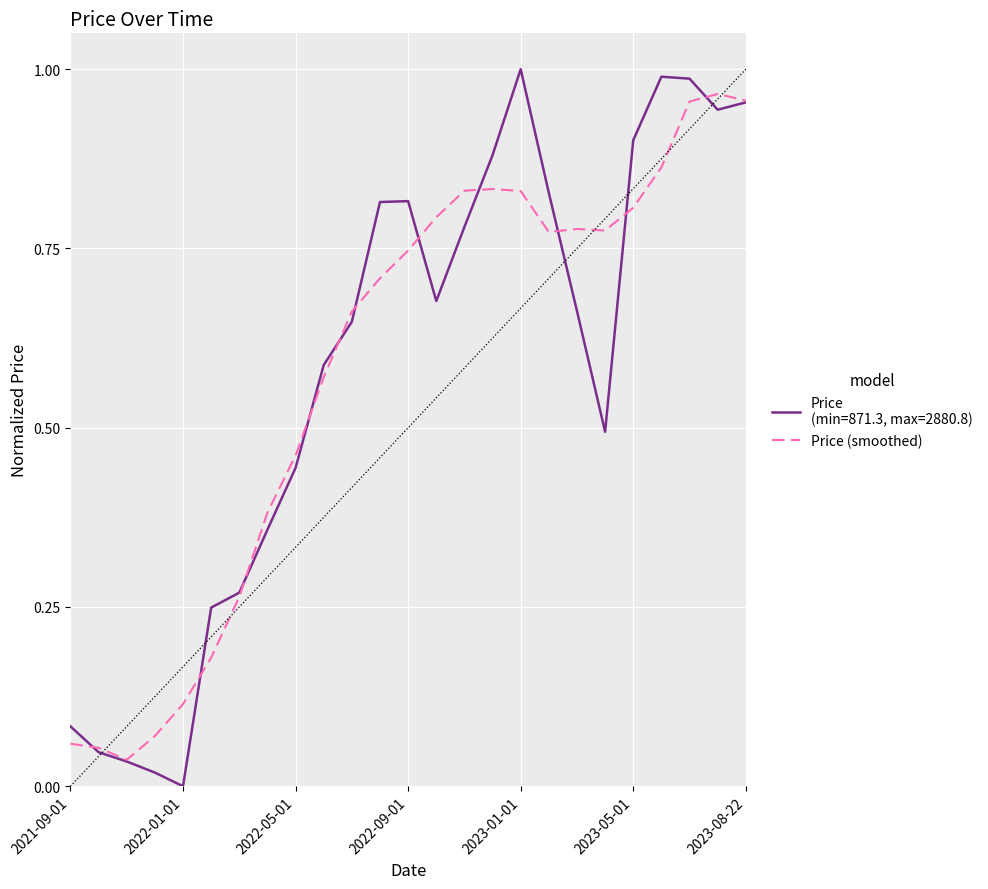

How many lines are shown in the chart?

2